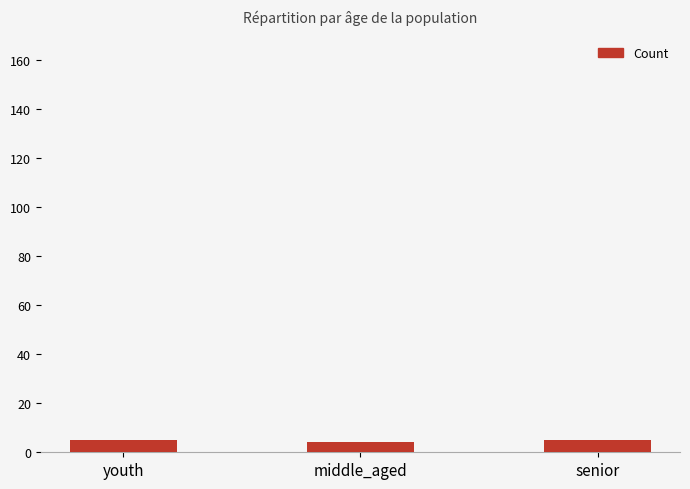

What is the label of the 2nd bar from the left?

middle_aged